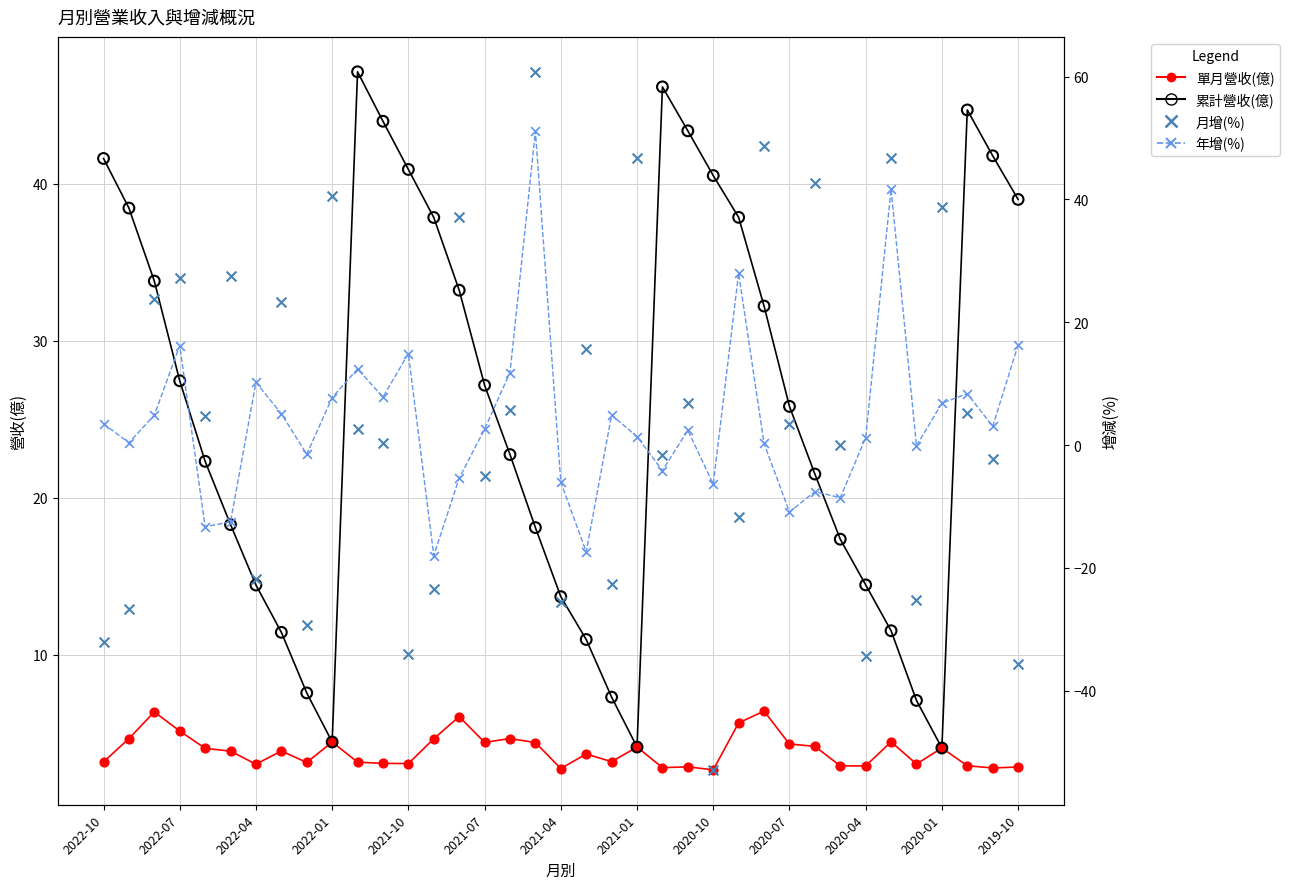

At how many categories does at least one series exceed 46?

6